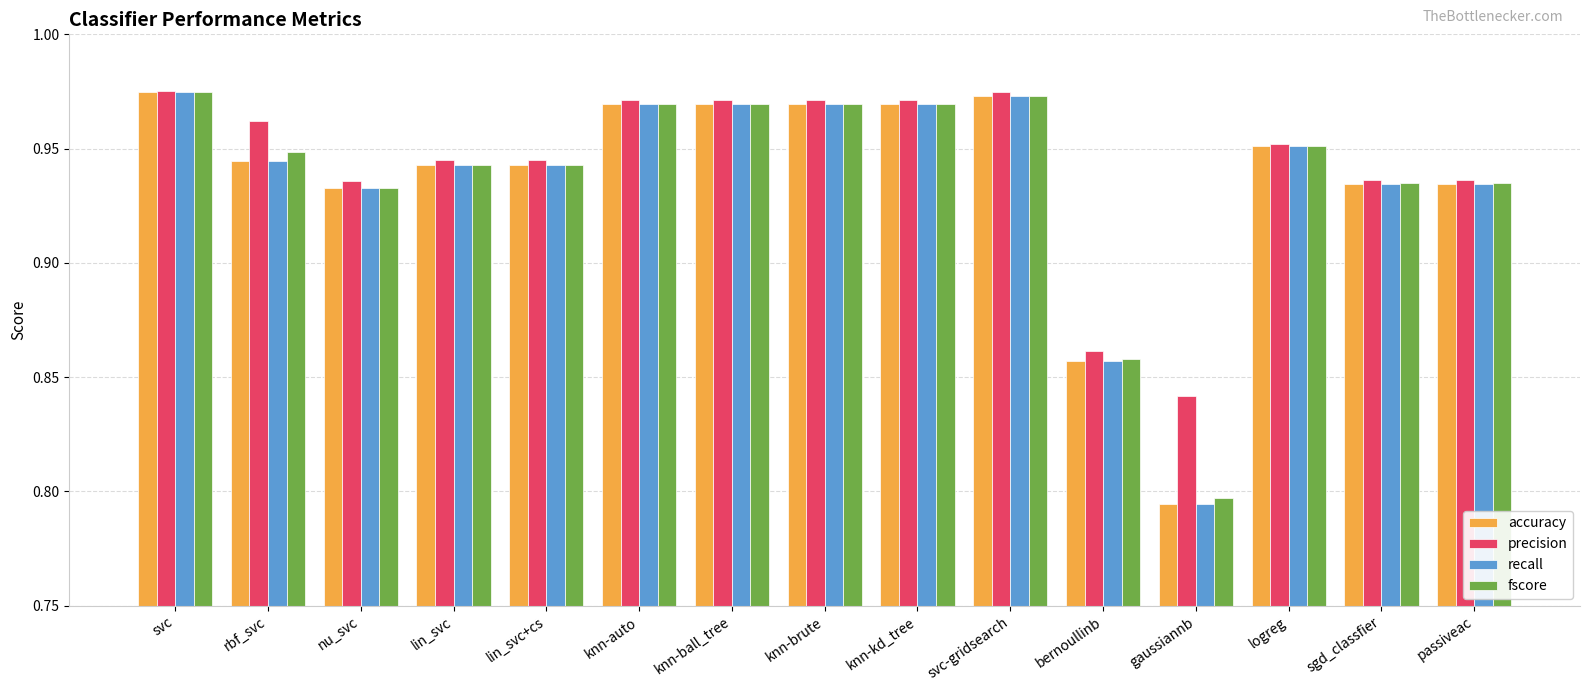

At how many categories does at least one series exceed 0?

15